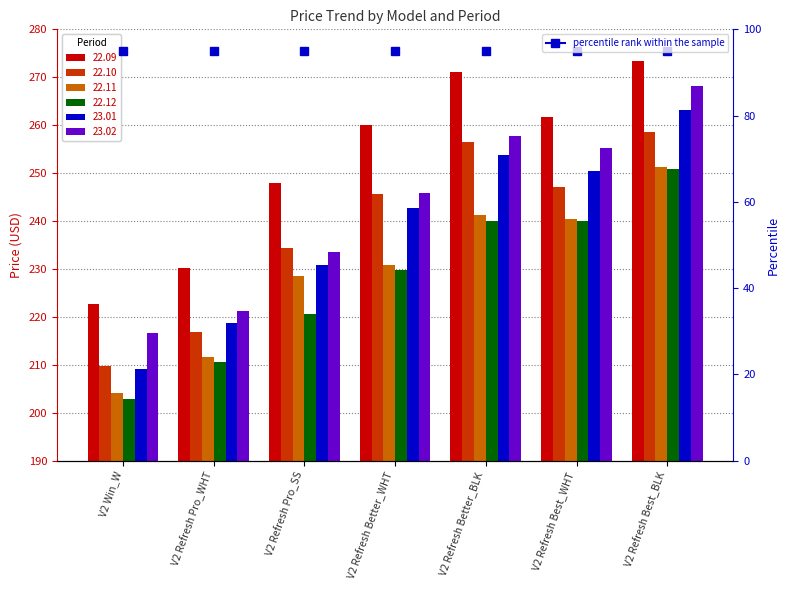

The 23.01 series shows 263.2 at V2 Refresh Best_BLK. True or false?

True